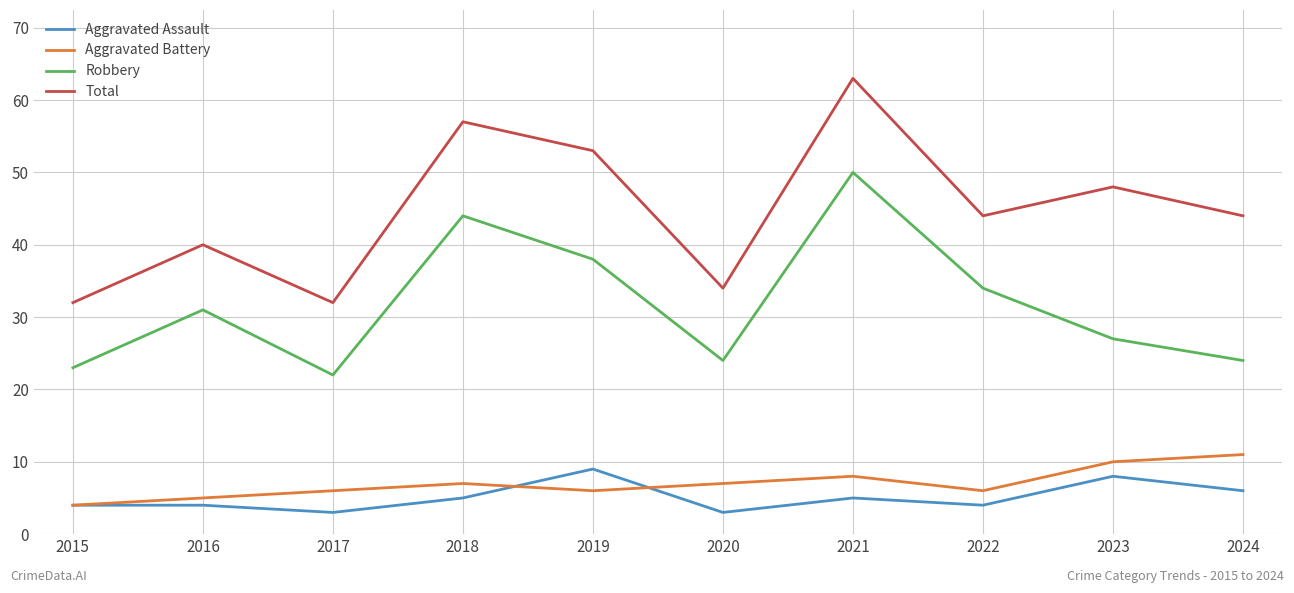

At which category is the sum across all series the highest?

2021